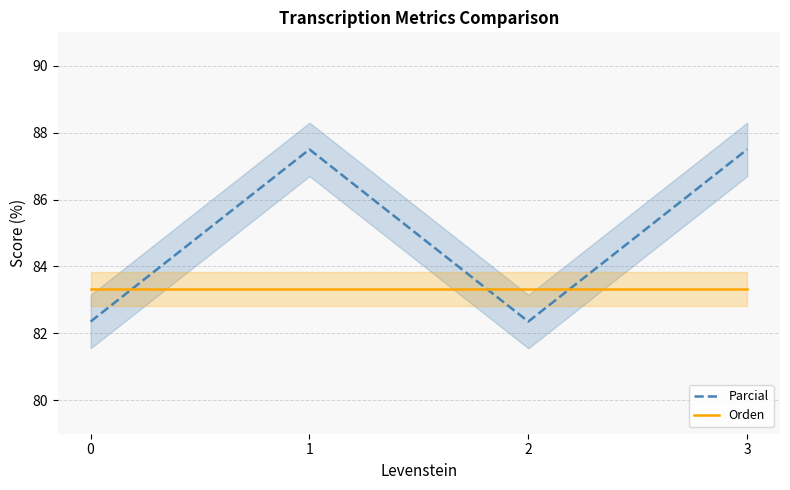

True or false: Orden has a value of 29.8 at 1.

False